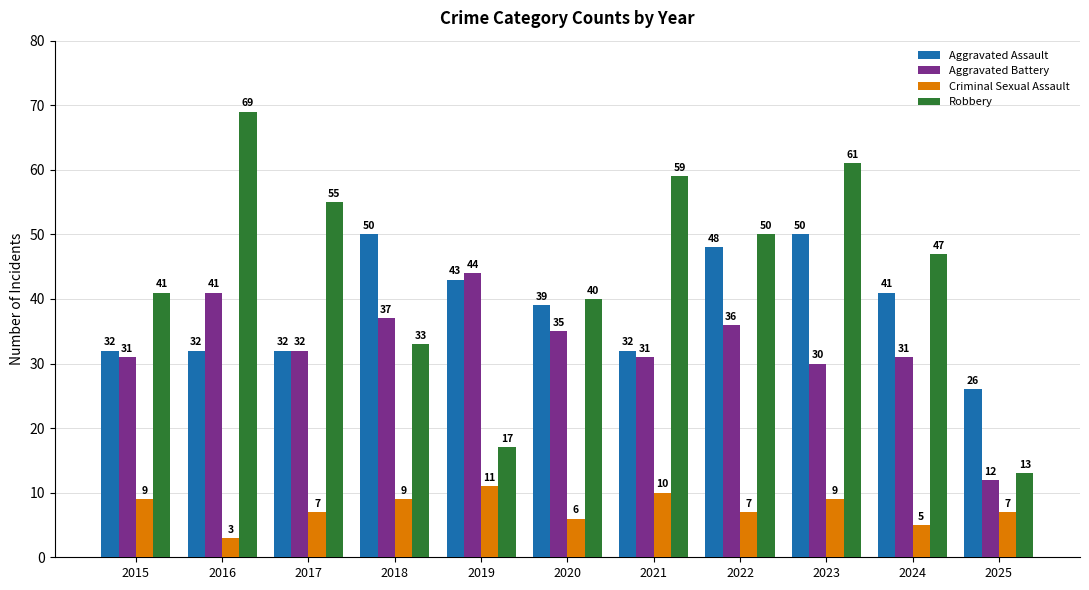

Which series changed the most between 2019 and 2025?

Aggravated Battery